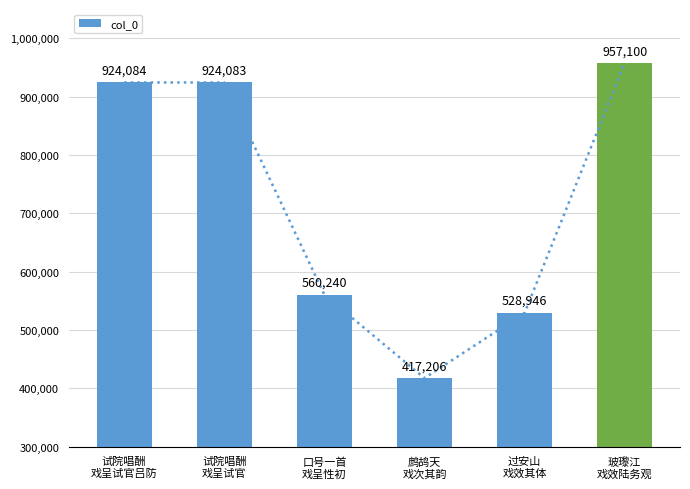

How many series are shown in this chart?

1